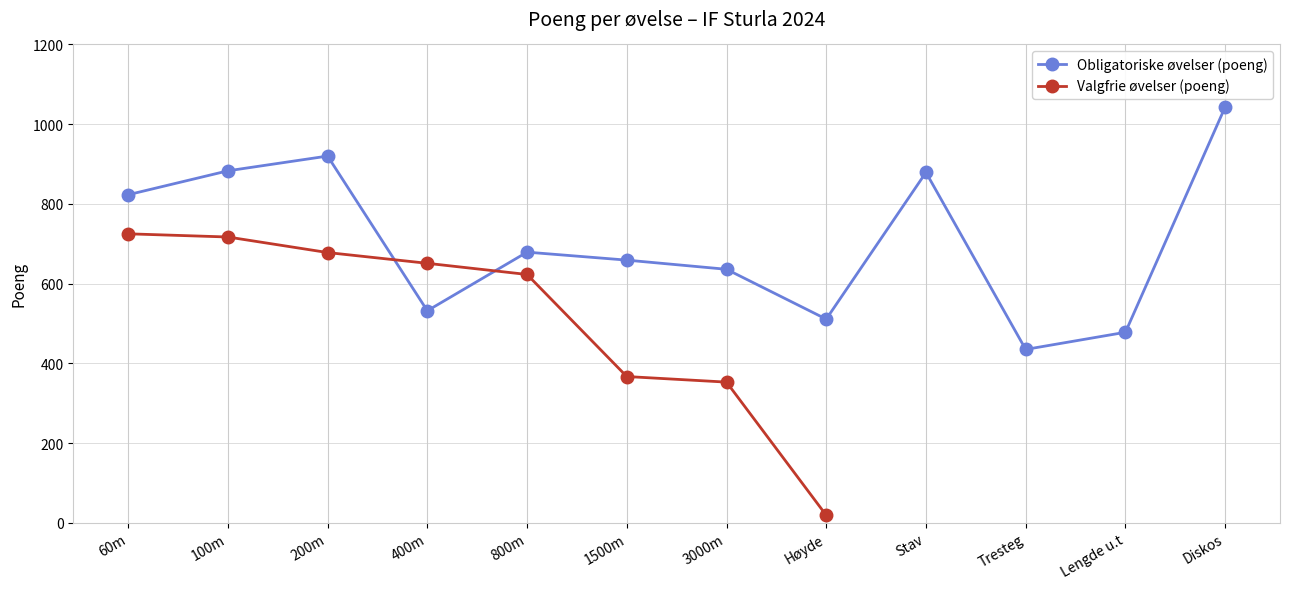

Is it true that the value at Diskos is 1661?

False